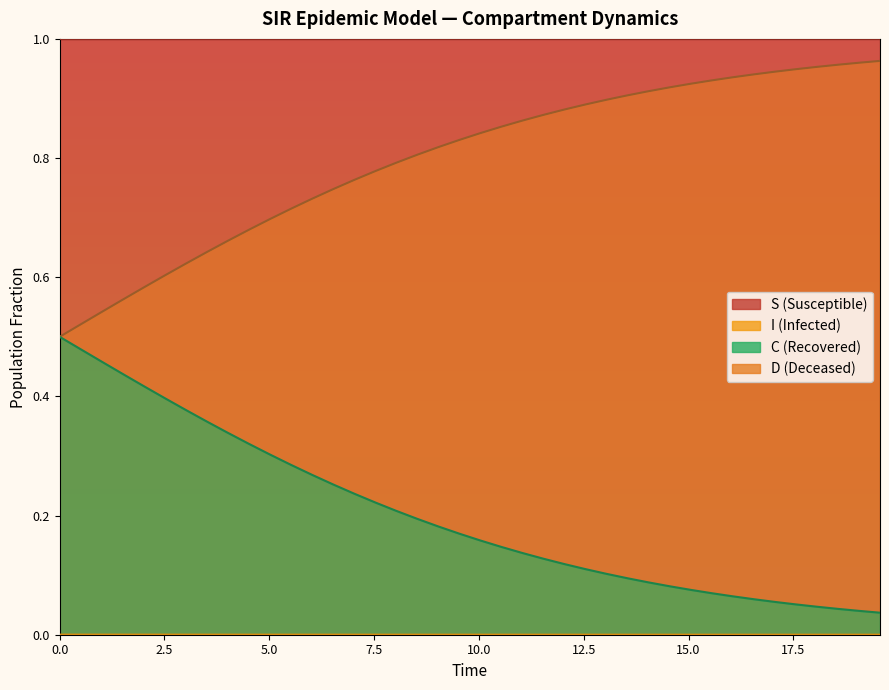

Between 25 and 28, which is larger?

28